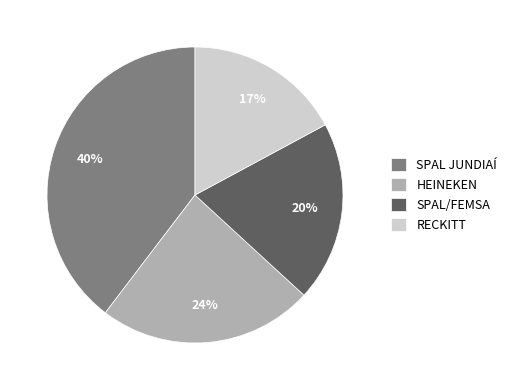

To the nearest percent, what is the difference between the largest and smallest slice percentages?

23%